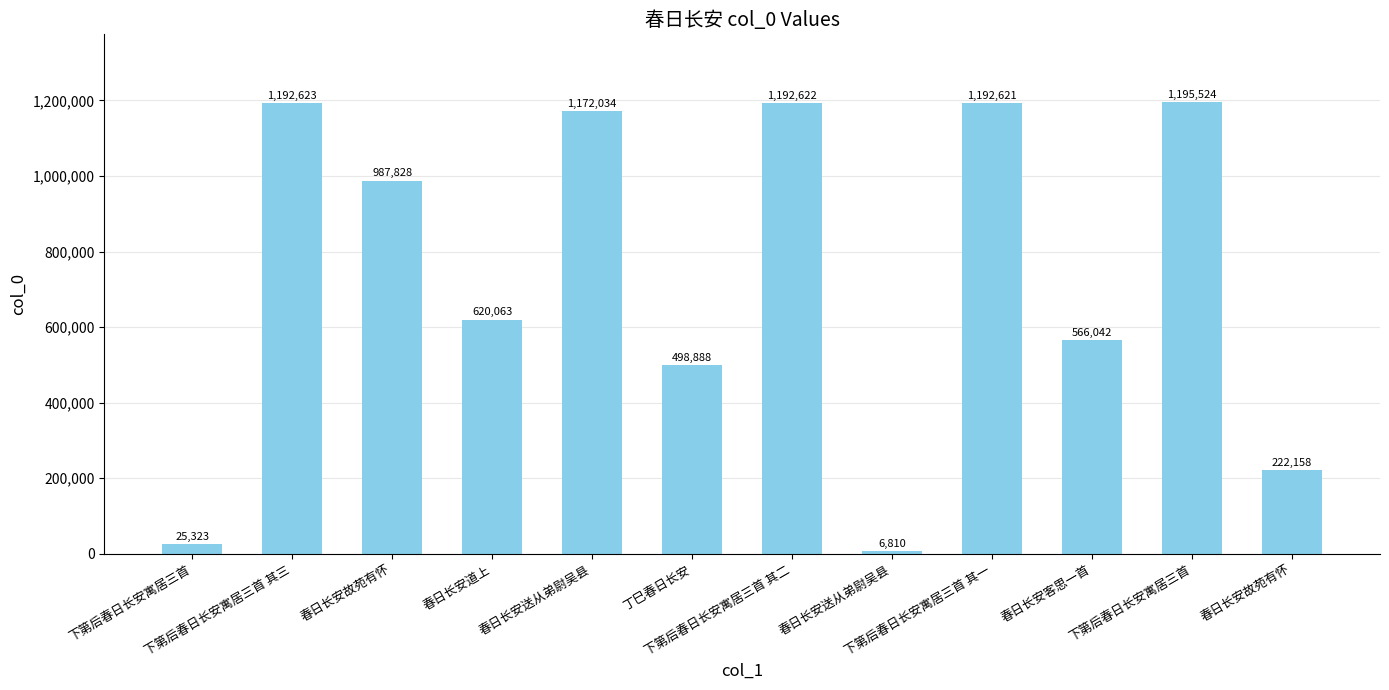

Are the bars grouped side by side (vs. stacked)?

No